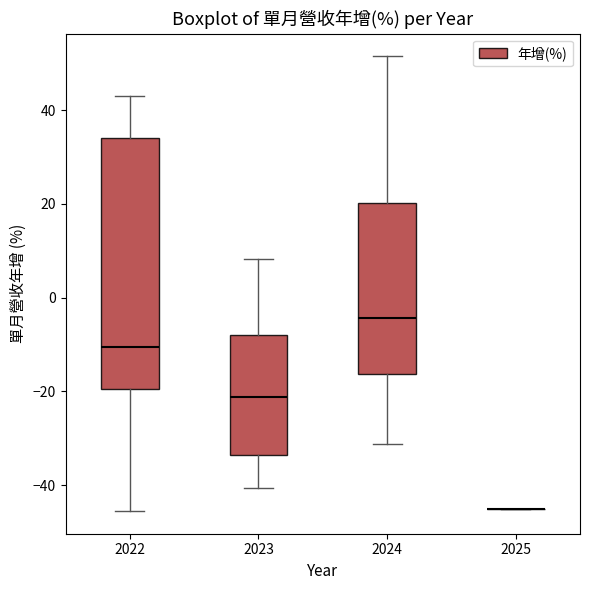

Reading left to right, read every box against the y-axis: the position of its median line, the range the box covers, and the ends of its whiskers. The values are not printed on the chart, so give them approximately, as read against the axis.

2022: median -10, box -20 to 34, whiskers -46 to 44
2023: median -22, box -34 to -8, whiskers -40 to 8
2024: median -4, box -16 to 20, whiskers -32 to 52
2025: box collapsed to a line at -46, whiskers -46 to -46